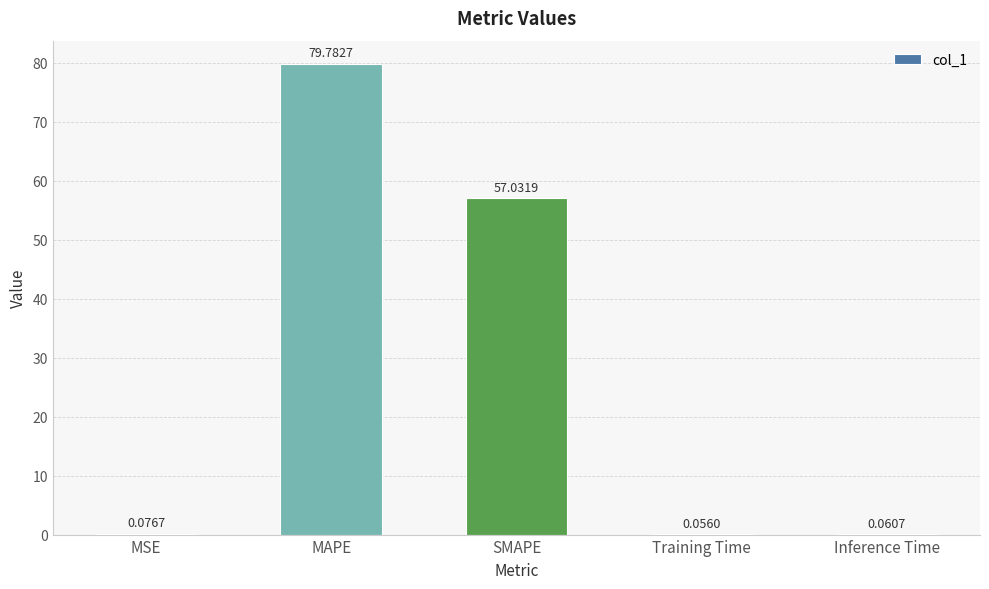

At which label is the value closest to 39?

SMAPE